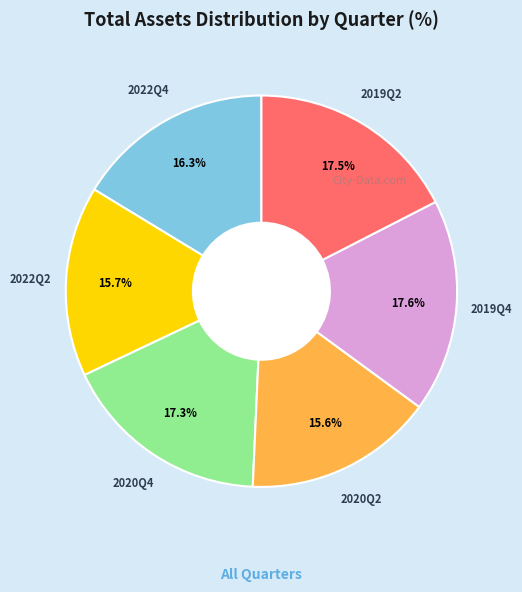

How many slices are in this pie chart?

6